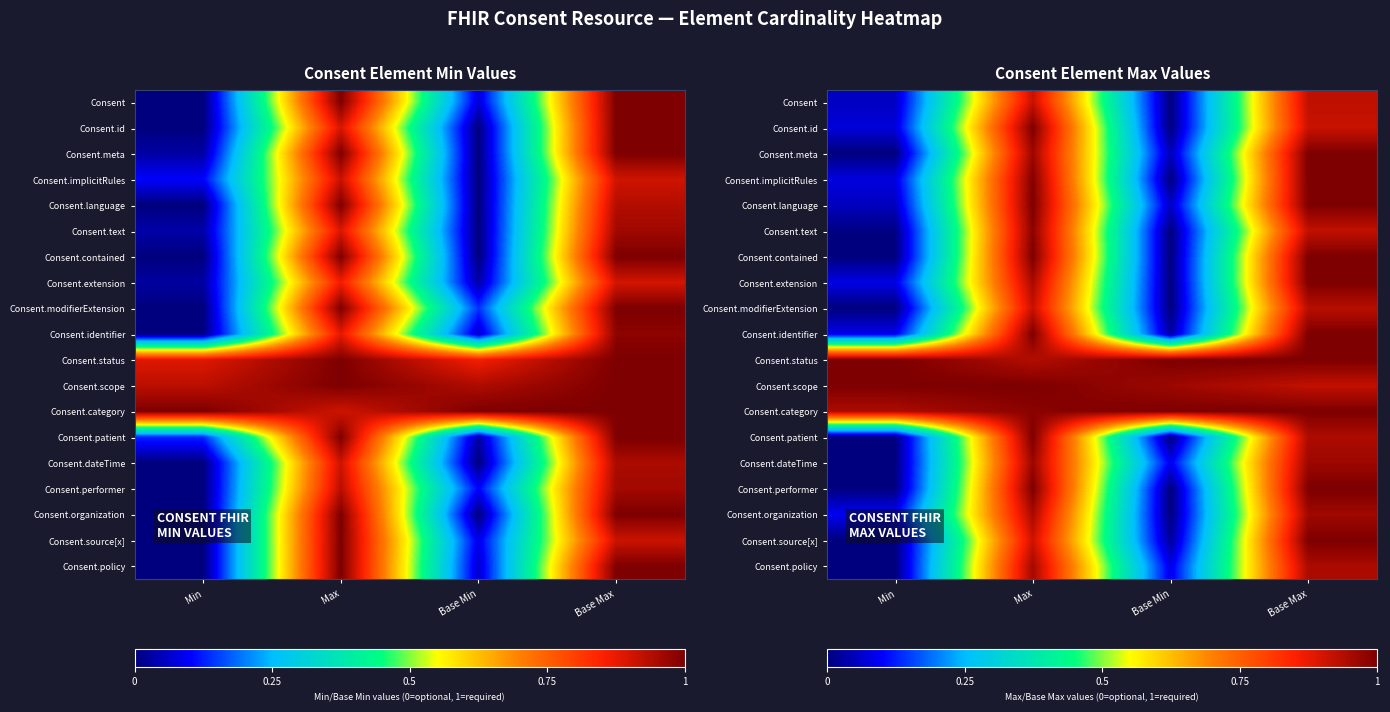

Is it true that Consent.language equals 1.0 at Max?

True